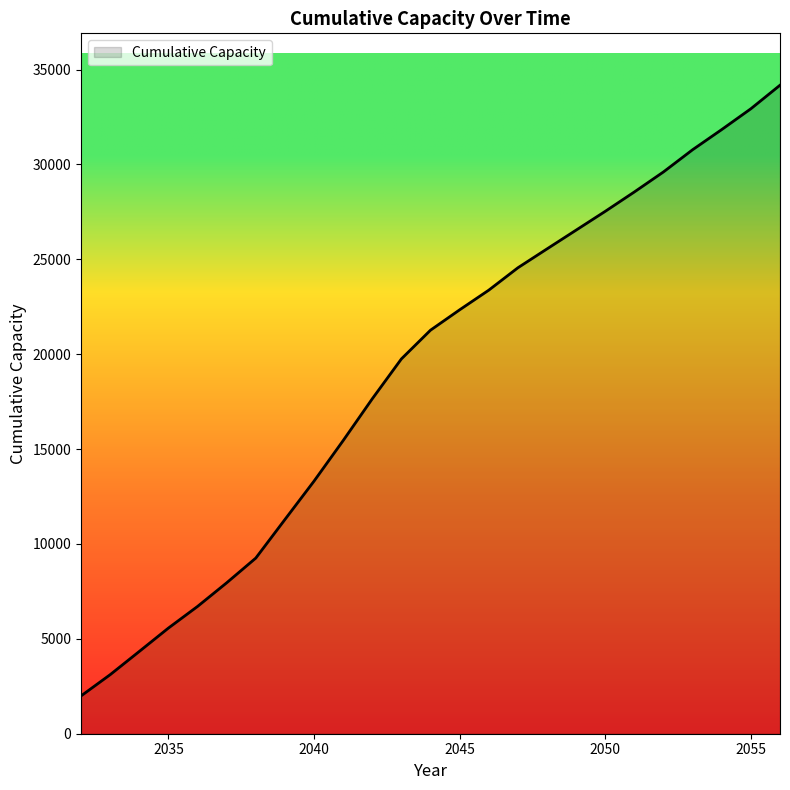

What is the difference between the maximum and minimum values?

32185.0